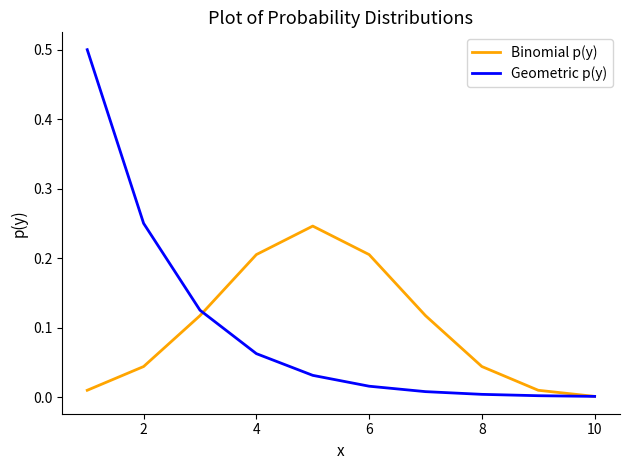

Which series has the largest range (max minus min)?

Geometric p(y)